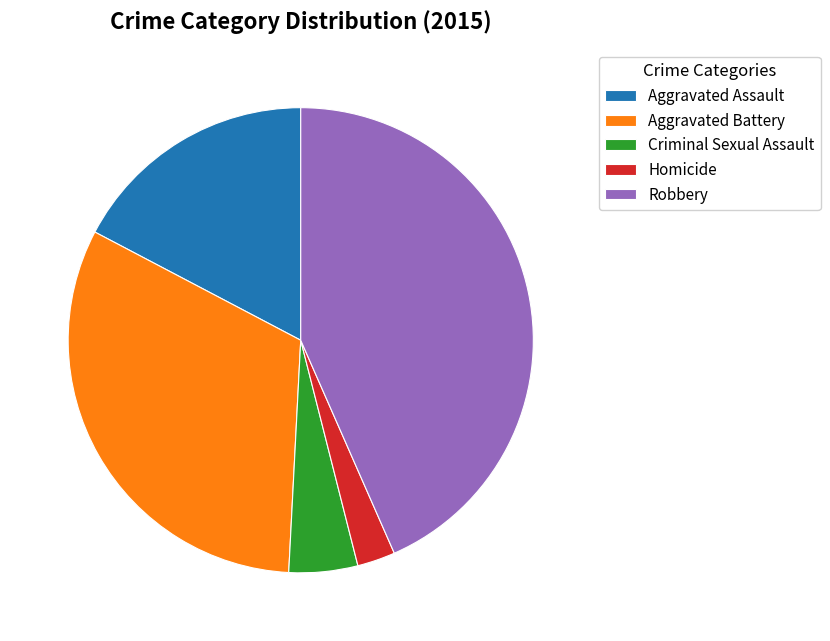

Which slice is the smallest?

Homicide